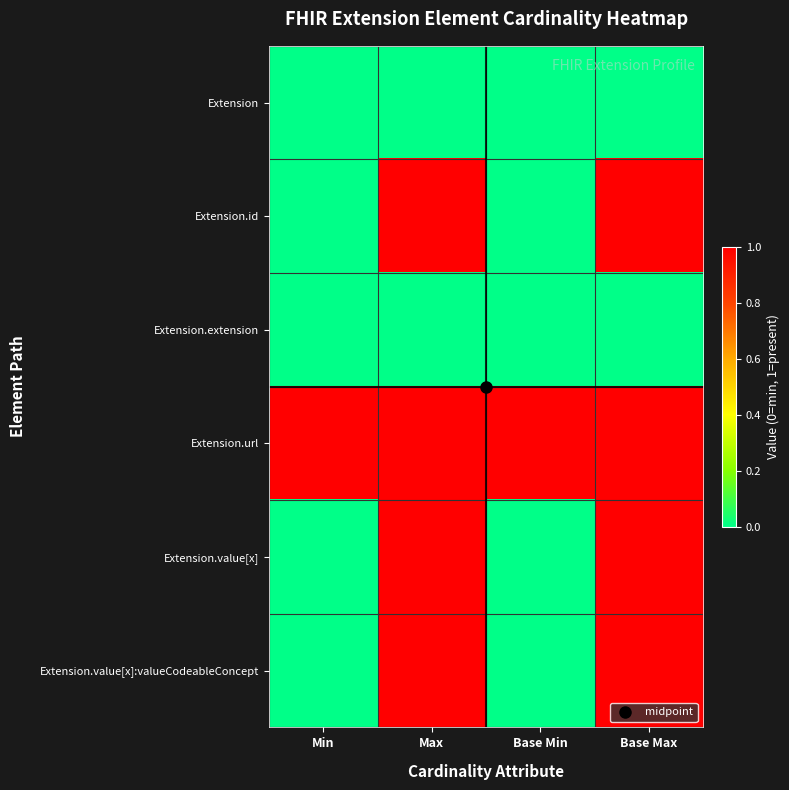

Which category has the highest value across all series?

Max